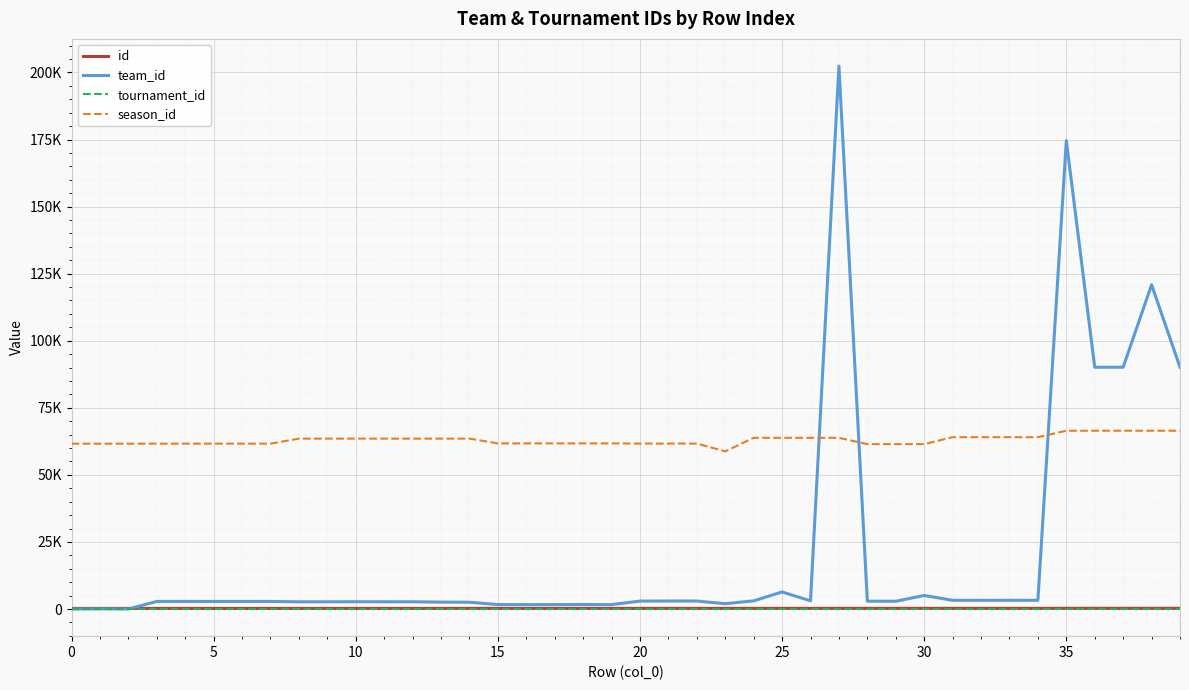

After their last crossing, which series has the higher values: season_id or team_id?

team_id